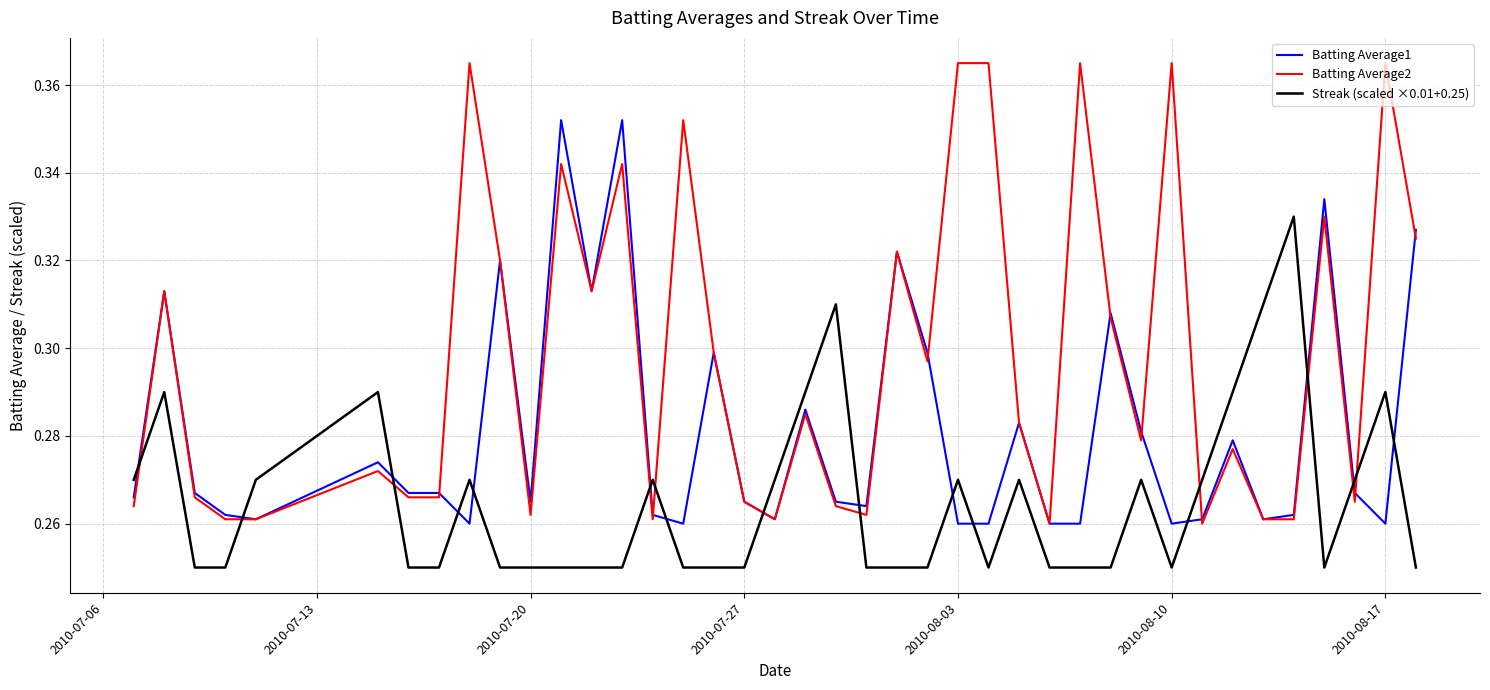

True or false: Streak (scaled ×0.01+0.25) and Batting Average2 intersect in this chart.

True